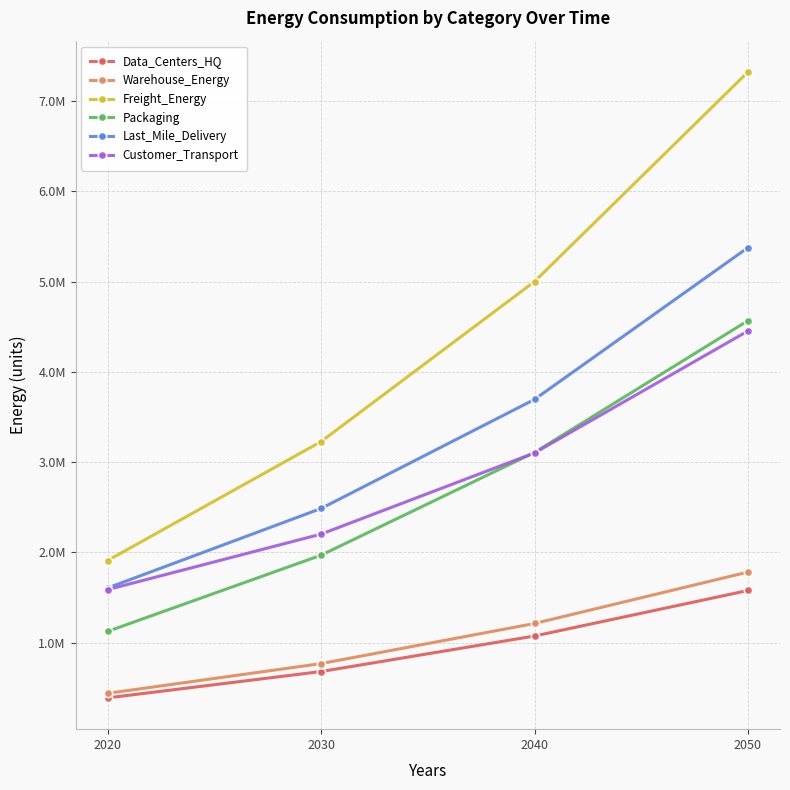

How many lines are shown in the chart?

6